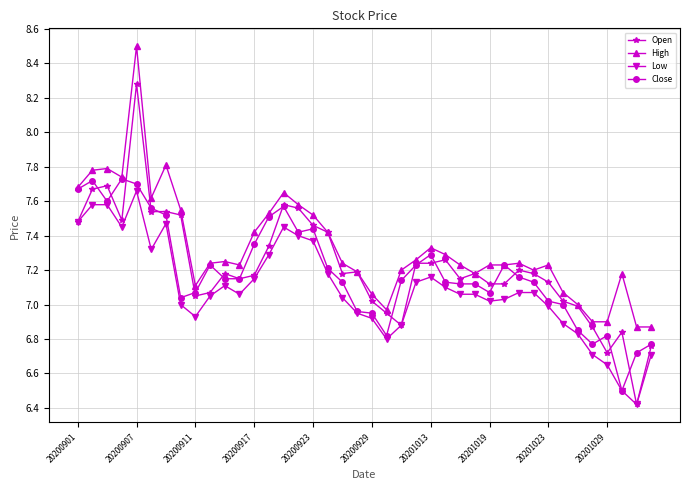

What is the minimum value shown in the chart?

6.4